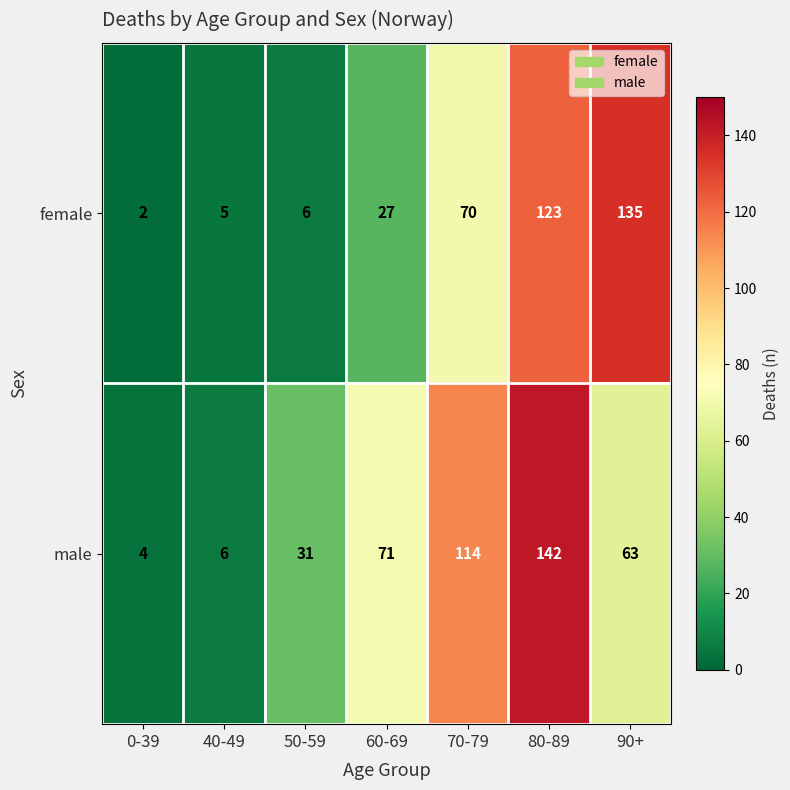

Where is female nearest to the value 68?

70-79